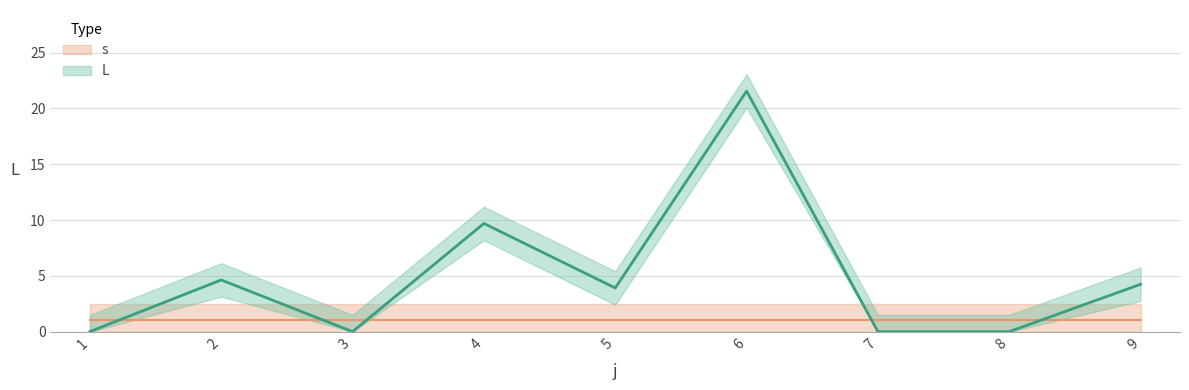

At which label does the data first exceed 3?

2